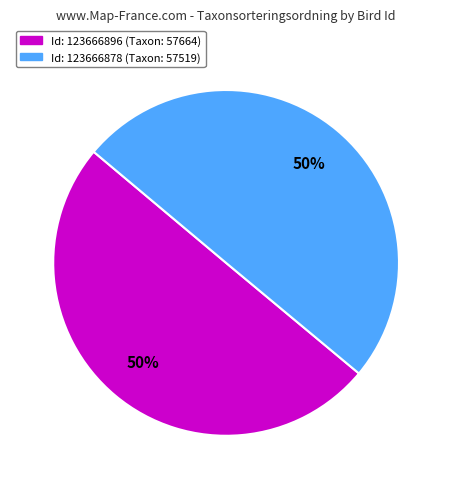

How many segments does this pie chart have?

2